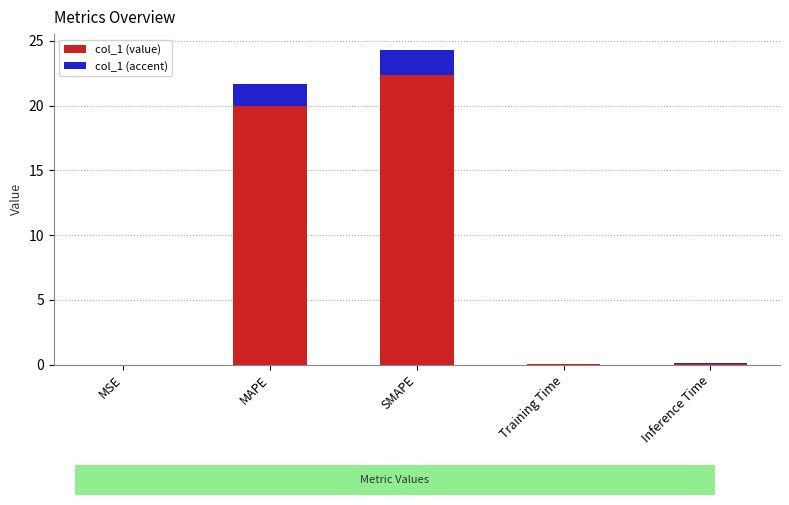

How many series are shown in this chart?

1